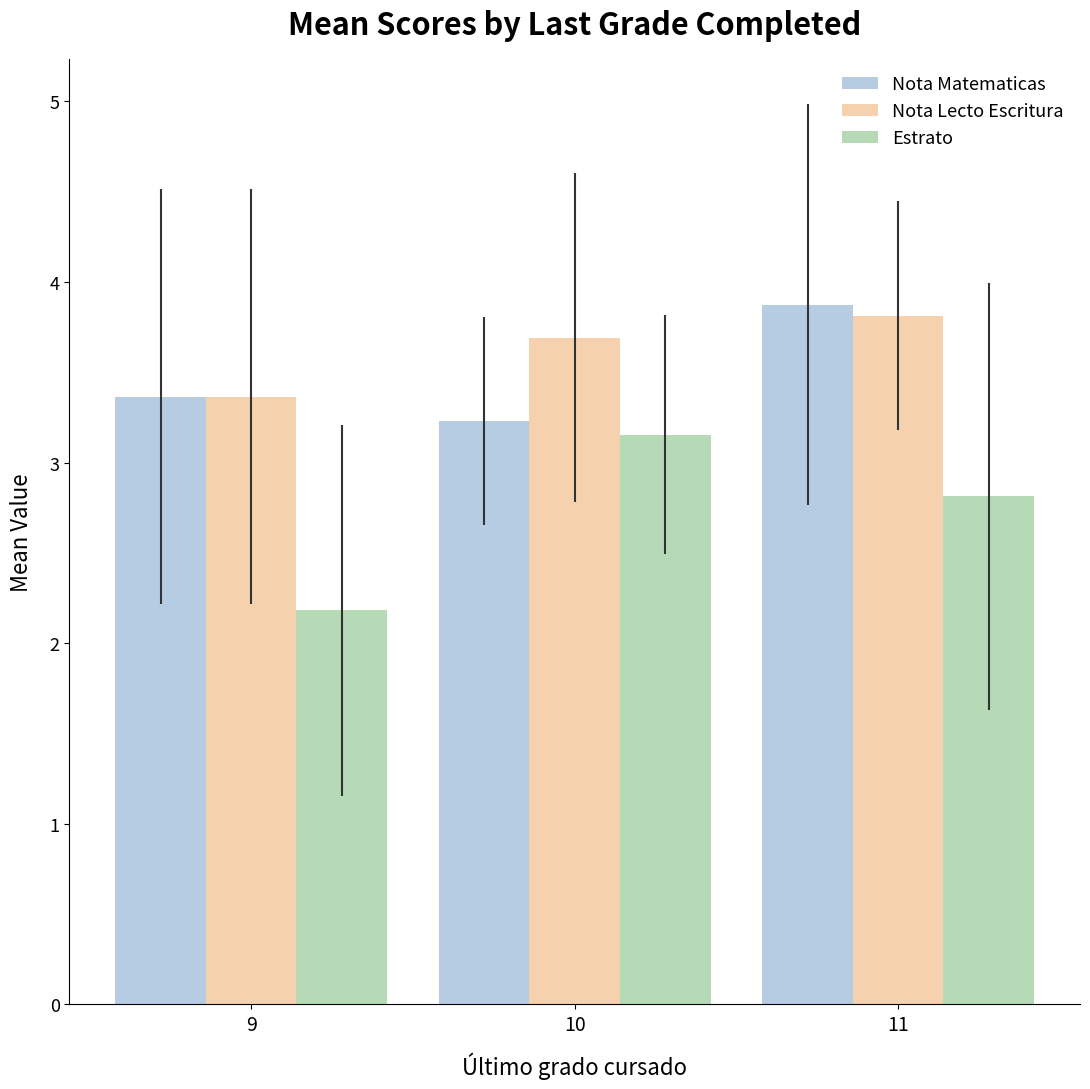

Which series has the widest spread of values?

Estrato